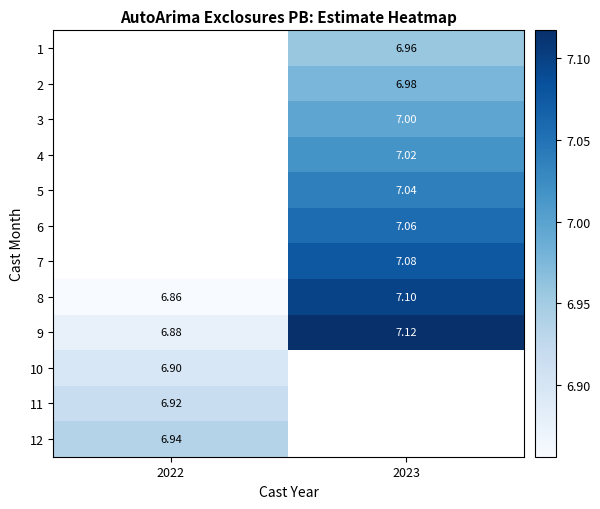

True or false: 12 has a value of 6.9 at 2022.

True